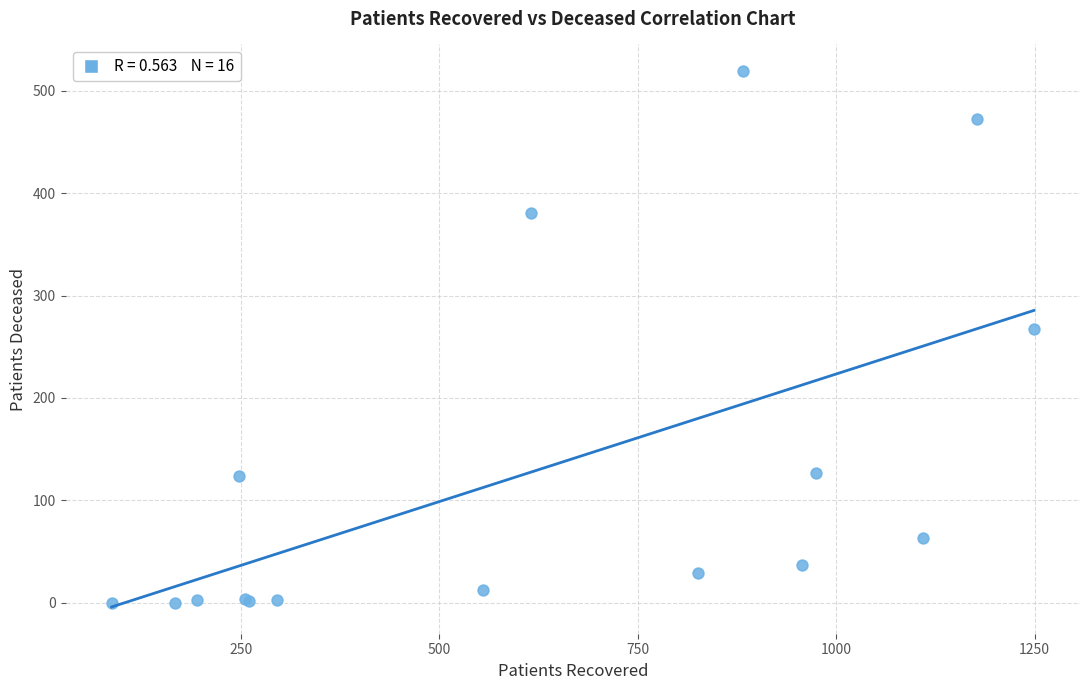

What Y value in the scatter plot is closest to 259?

267